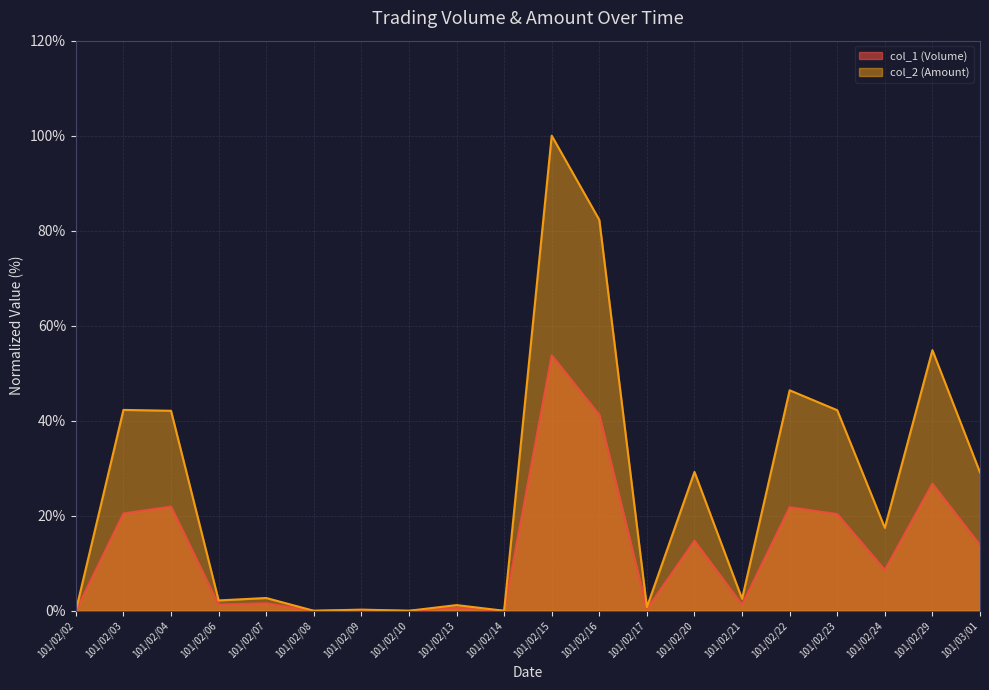

What is the difference between the maximum and minimum values in the col_2 (Amount) series?

100.0